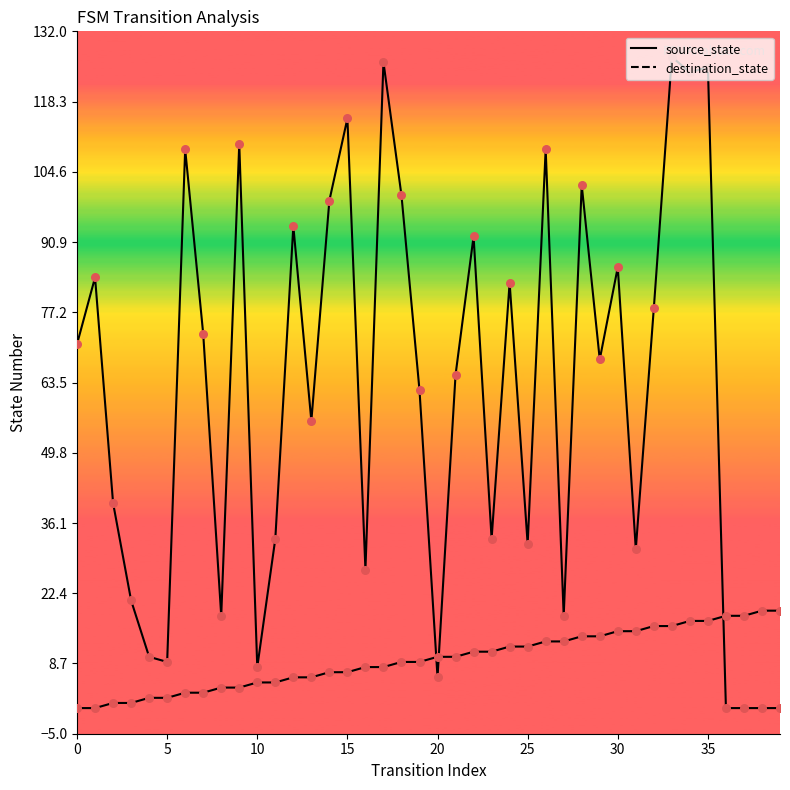

Which series has the largest total across all categories?

destination_state